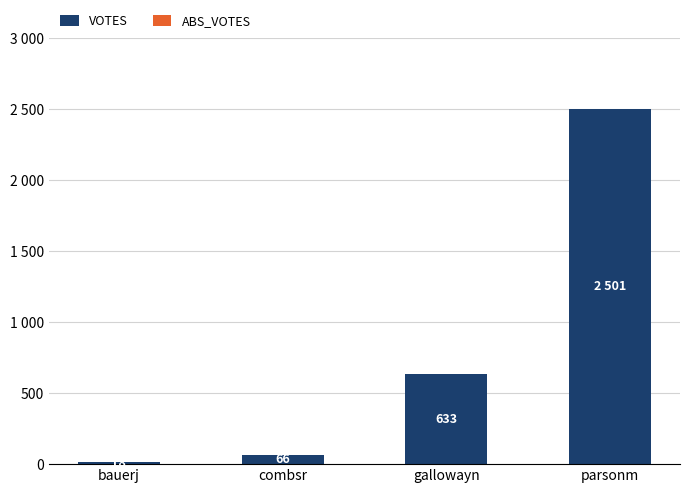

Which has a higher value, parsonm or combsr?

parsonm